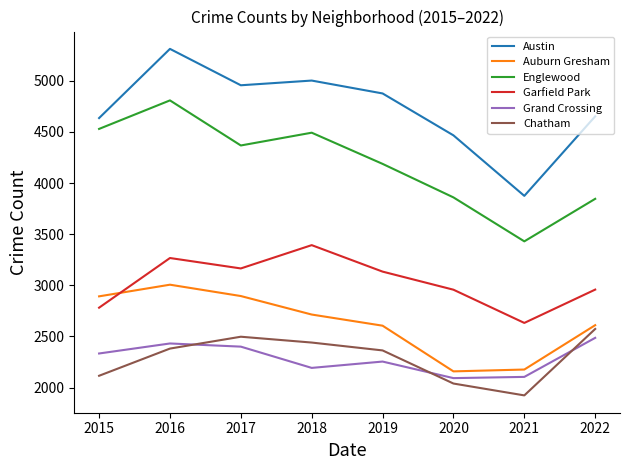

What is the difference between the maximum and minimum values in the Englewood series?

1379